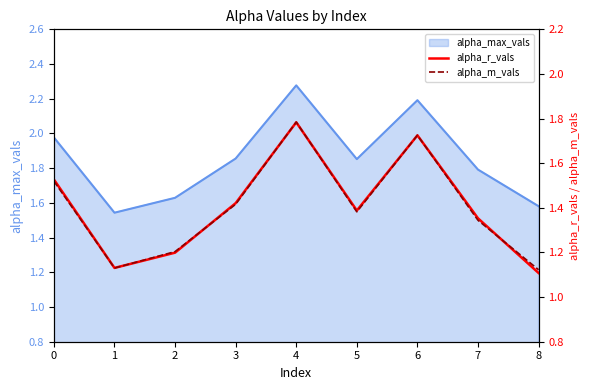

Where is the first local maximum for alpha_r_vals?

4